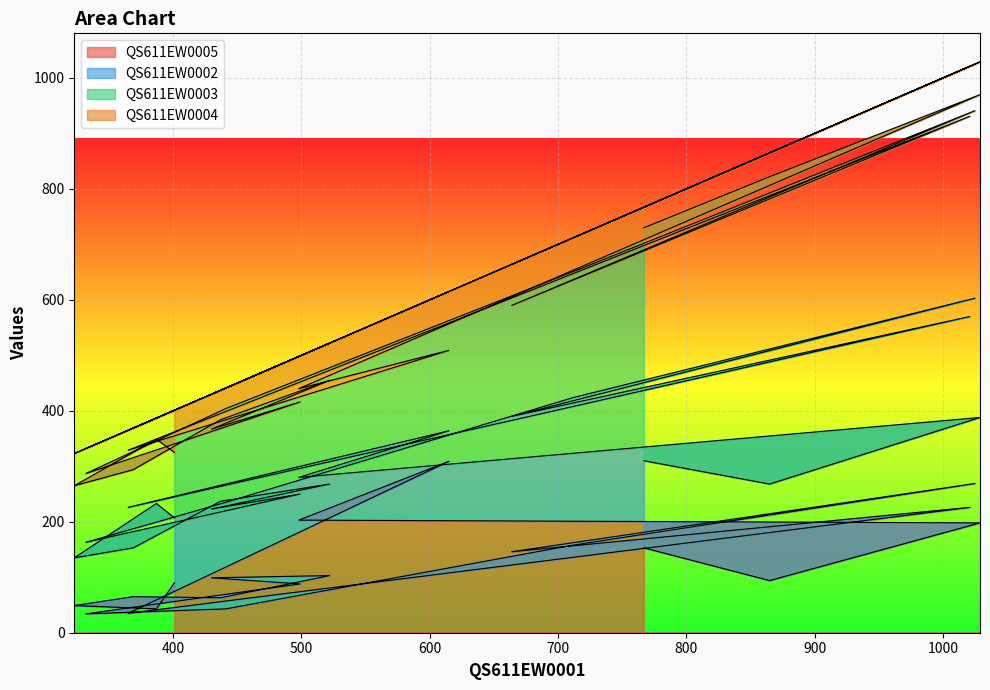

The QS611EW0004 series shows 161 at 1021. True or false?

False